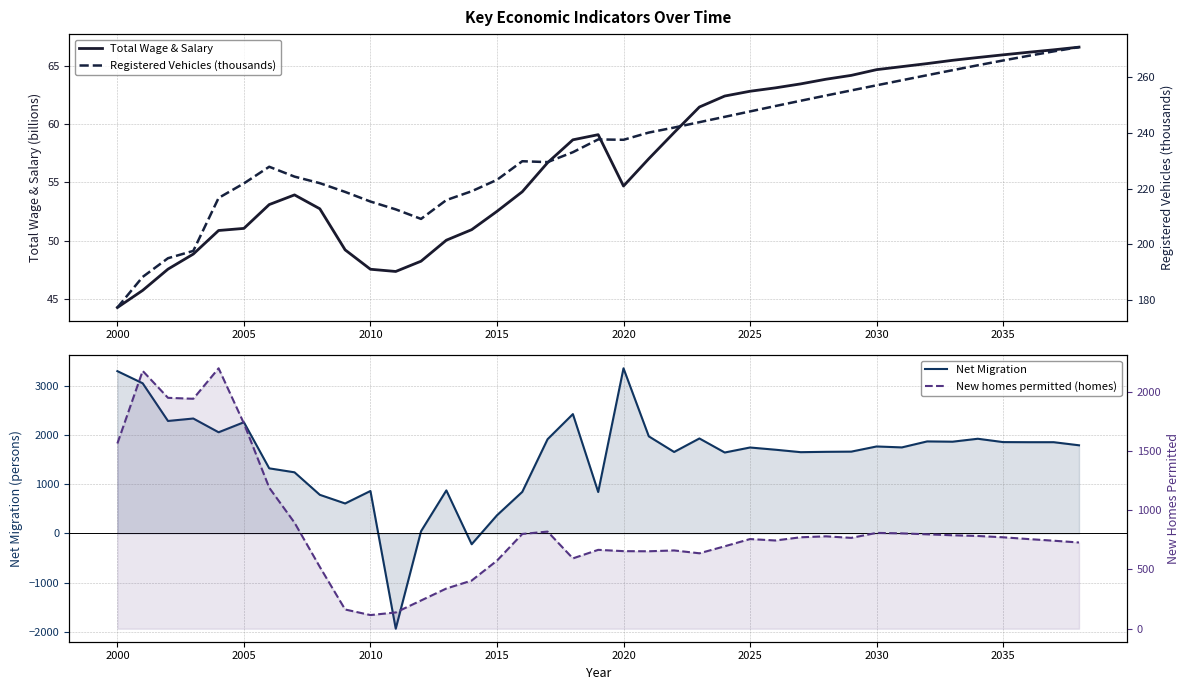

What is the difference between the maximum and minimum values in the New homes permitted (homes) series?

2081.0